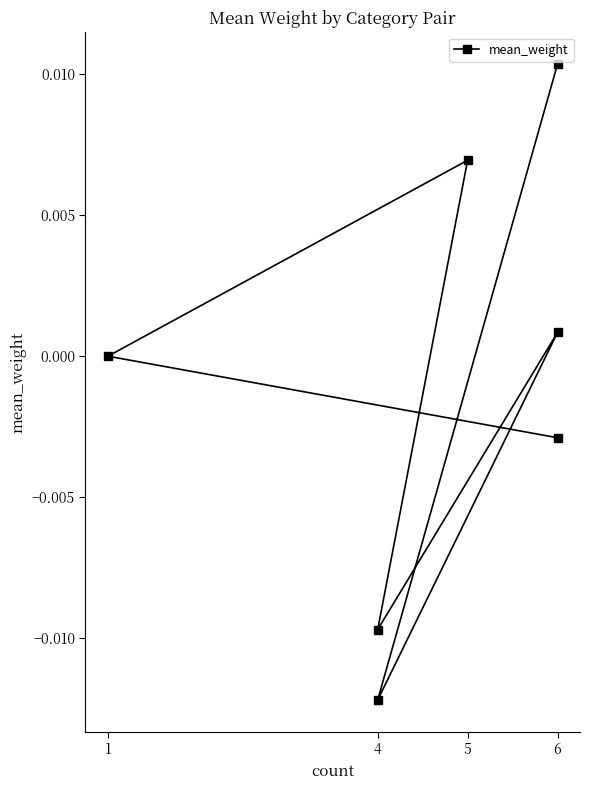

At which category does the data reach its first local peak?

5